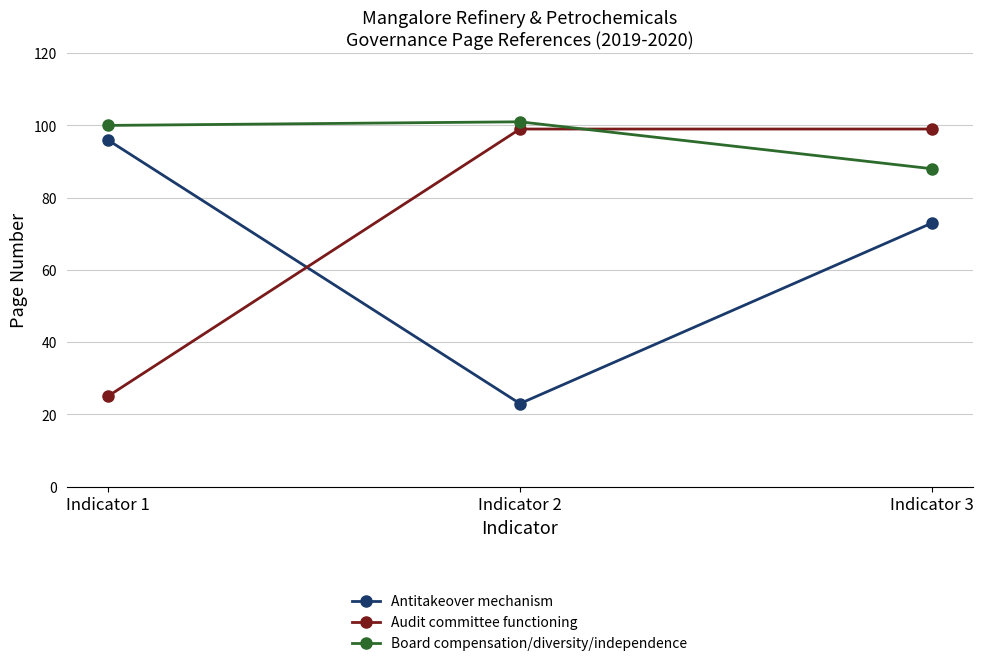

Reading left to right, what are all the values shown in this chart?

Antitakeover mechanism: Indicator 1=96	Indicator 2=23	Indicator 3=73
Audit committee functioning: Indicator 1=25	Indicator 2=99	Indicator 3=99
Board compensation/diversity/independence: Indicator 1=100	Indicator 2=101	Indicator 3=88